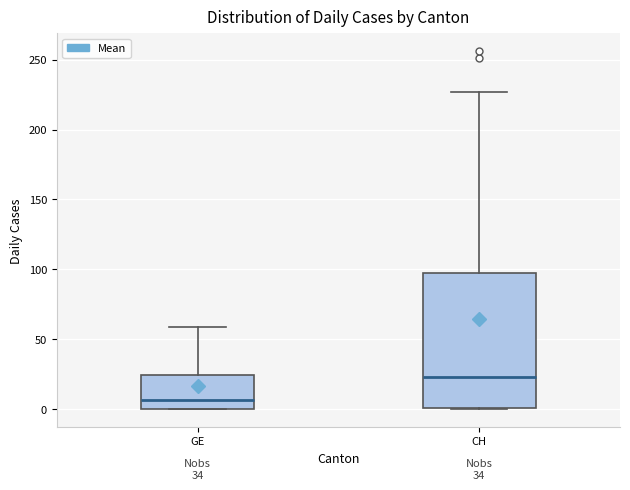

Which box is the tallest, from its lower edge to its upper edge?

CH